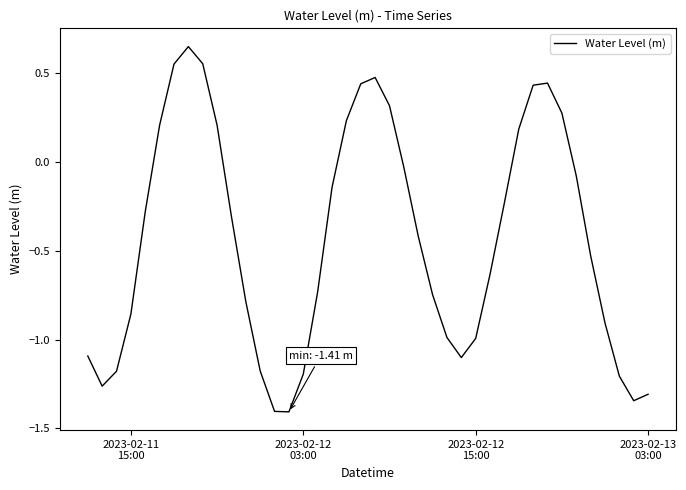

What is the sum of all values?

-17.4